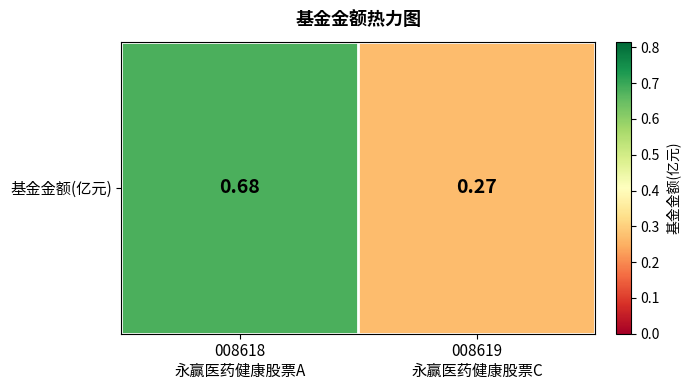

Which category has the lowest value across all series?

008619
永赢医药健康股票C